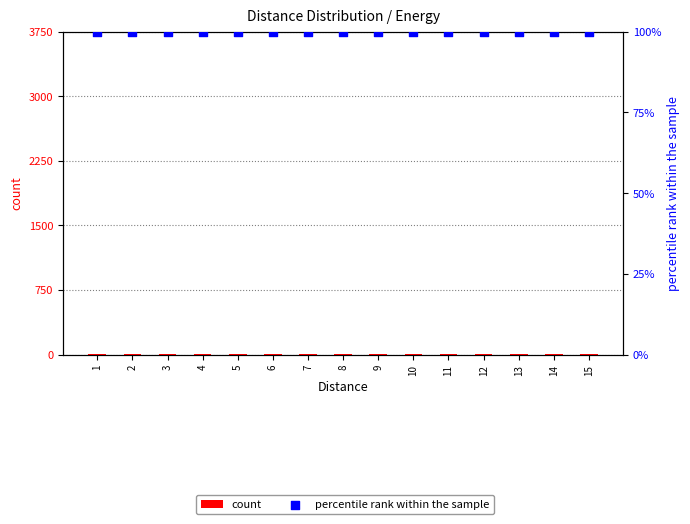

At how many categories does at least one series exceed 10?

15